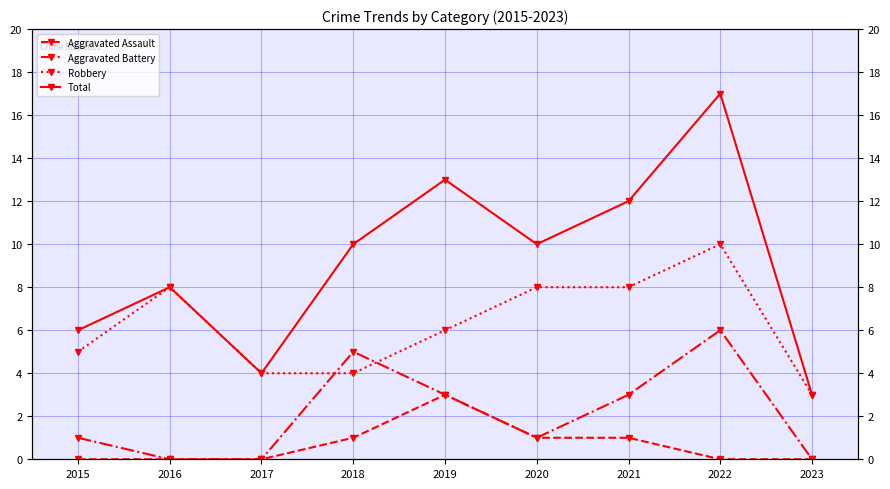

Does the chart have visible grid lines?

Yes